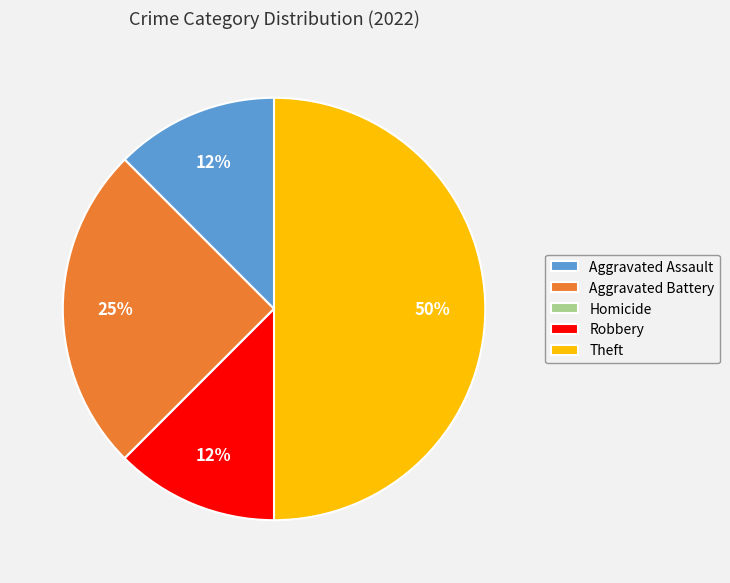

Which category has the biggest portion of the pie?

Theft